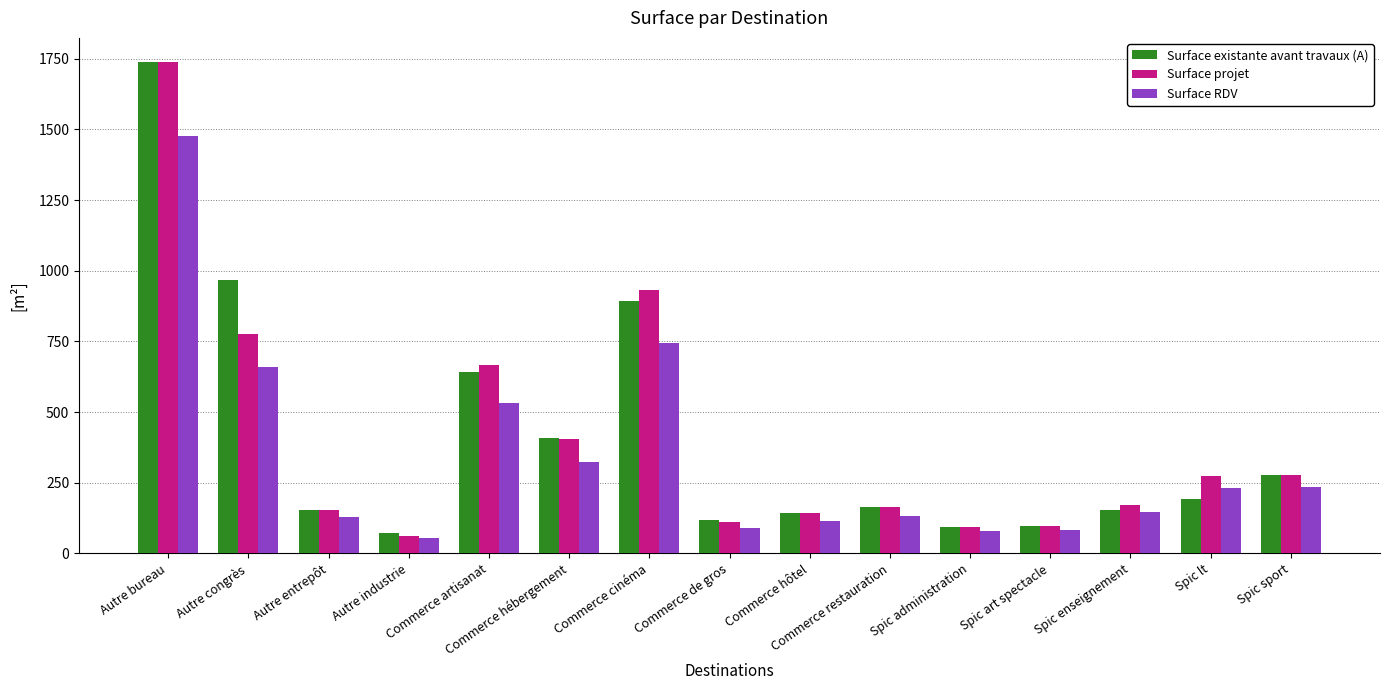

True or false: Surface existante avant travaux (A) has a value of 642.6 at Commerce artisanat.

True